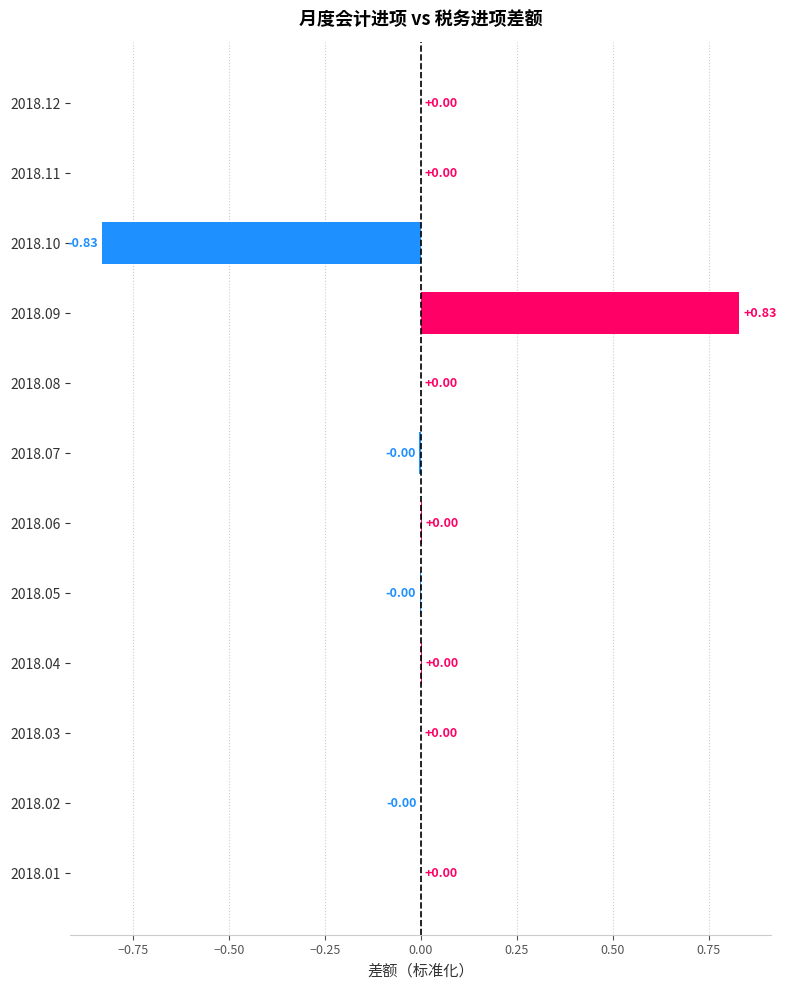

Are the bars horizontal?

Yes